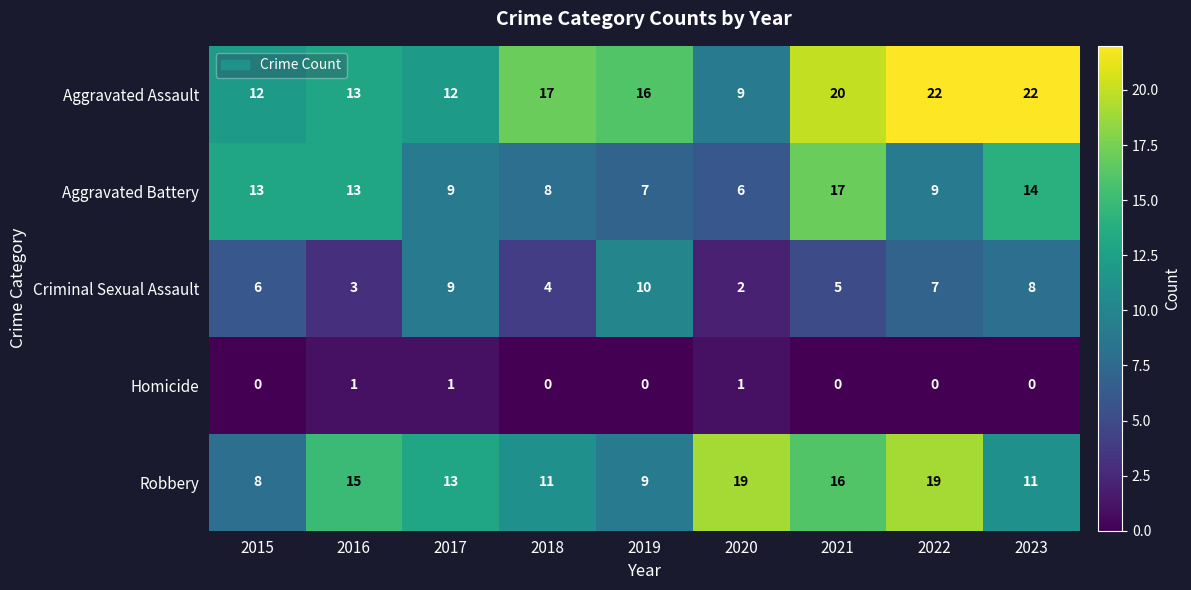

Where is Criminal Sexual Assault nearest to the value 6?

2015